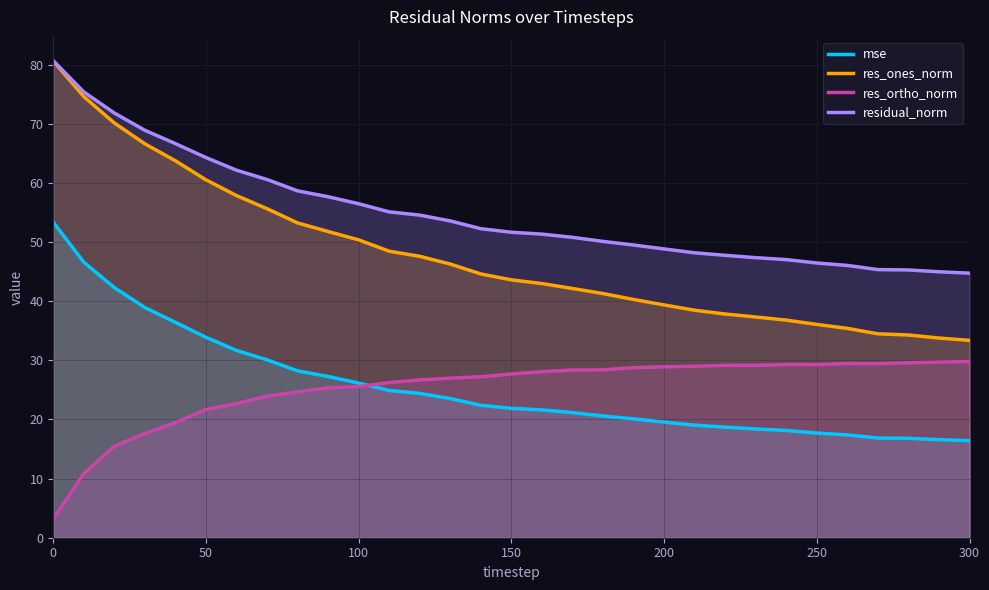

Which series has the largest total across all categories?

residual_norm